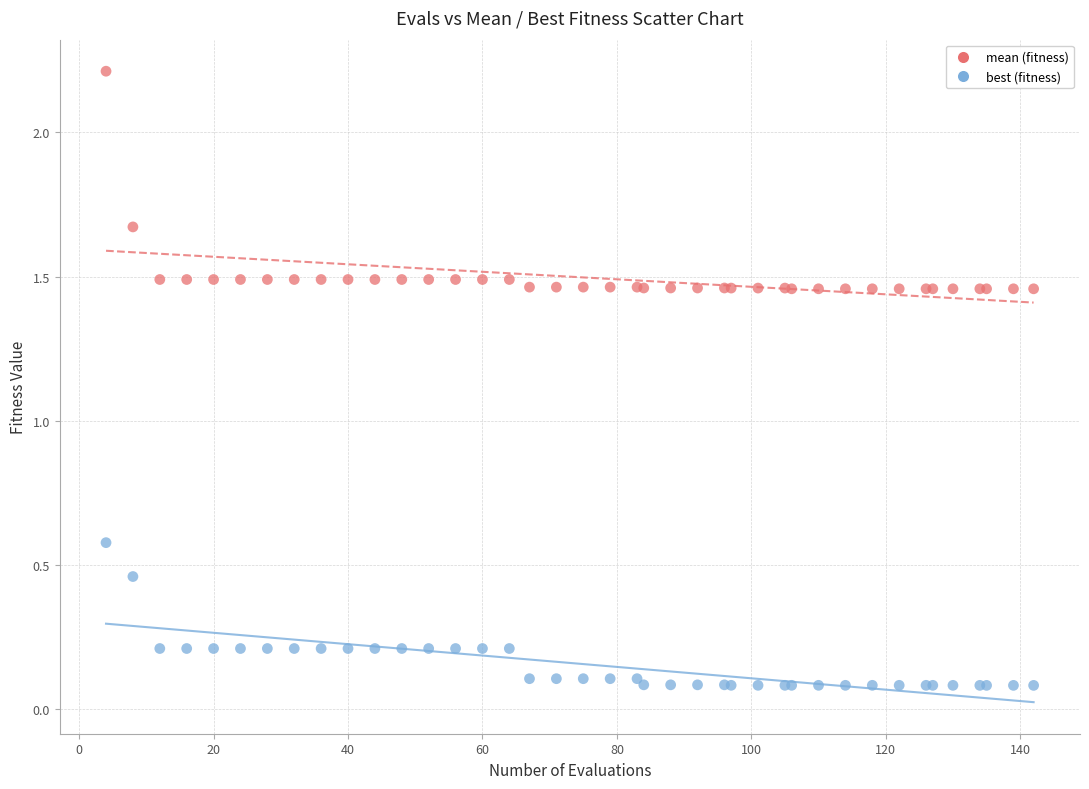

Across all series, what Y value is closest to 1?

0.6